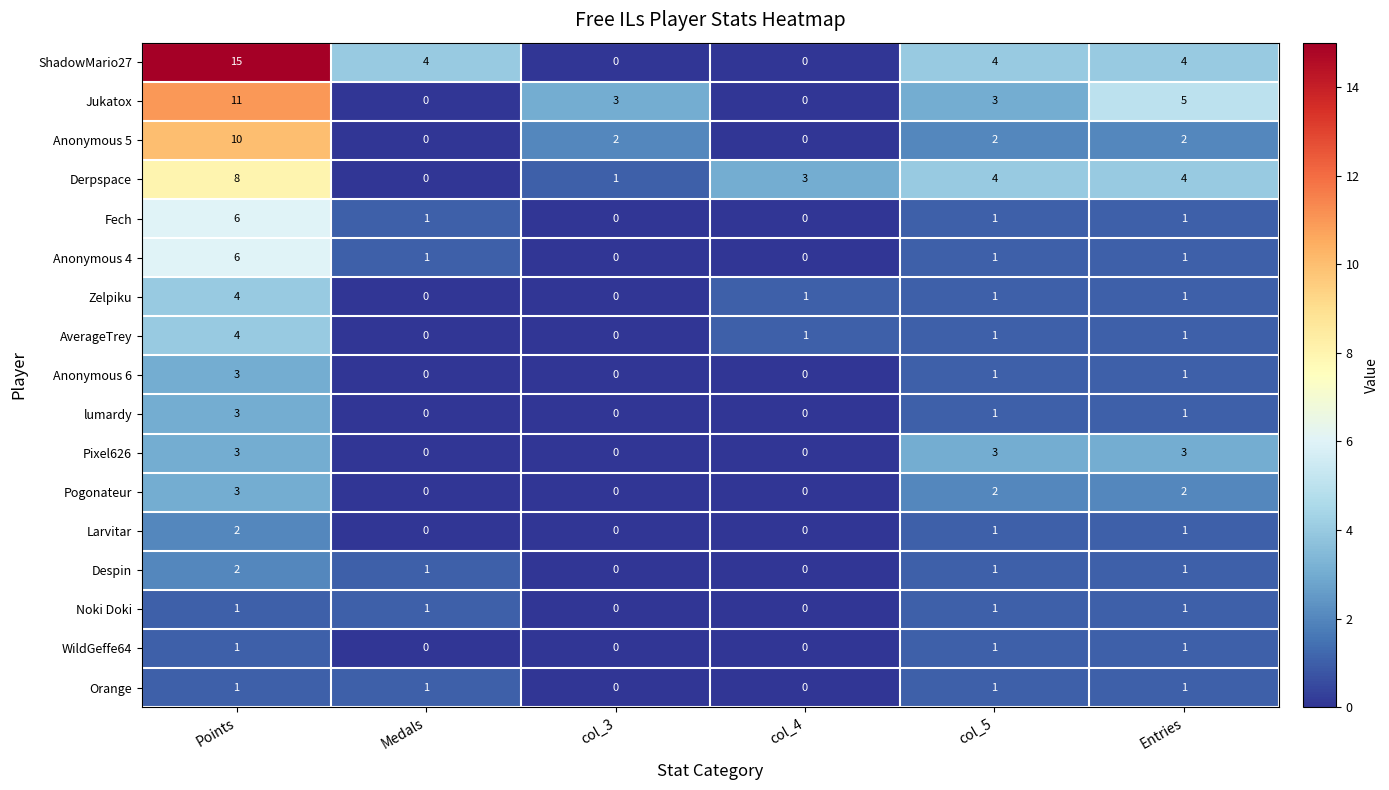

Is it true that Pixel626 equals 4 at Points?

False